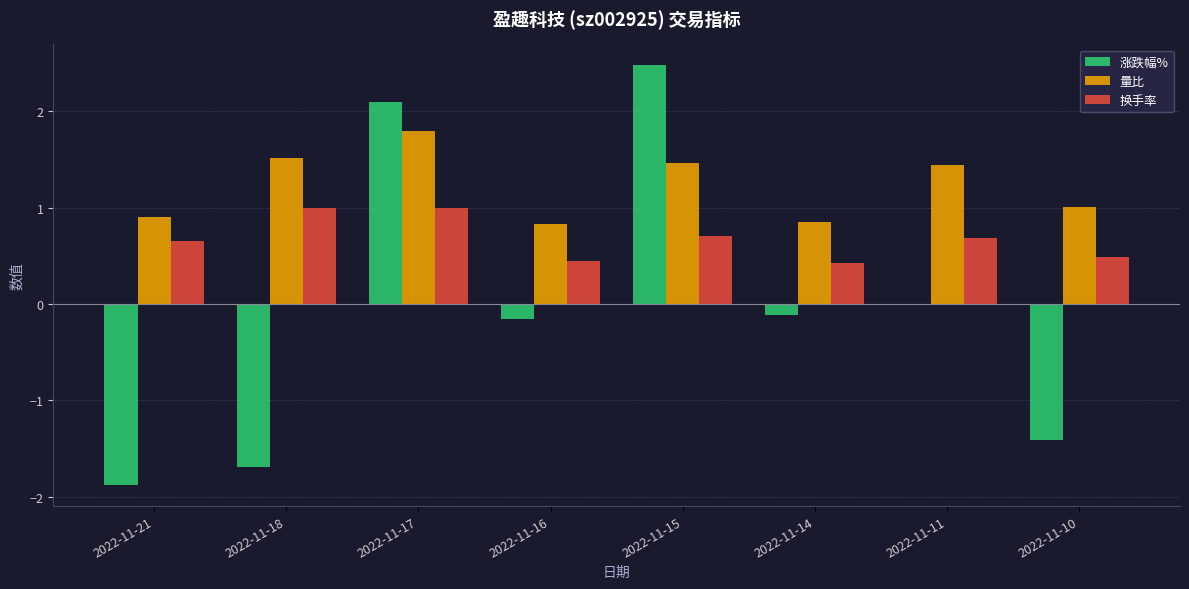

What is the total value across all series at 2022-11-14?

1.2